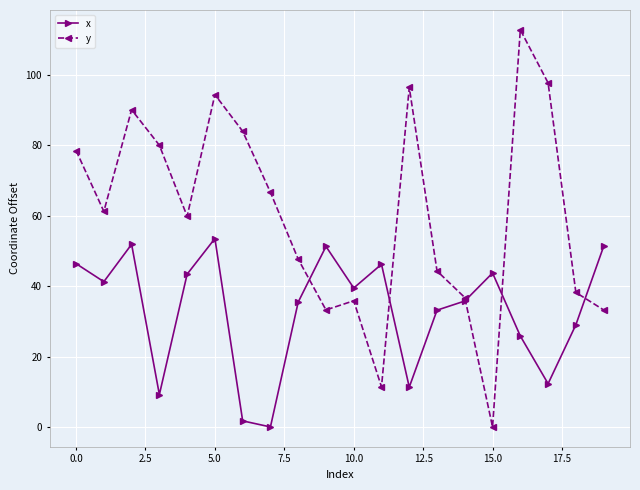

Which series has the largest total across all categories?

y